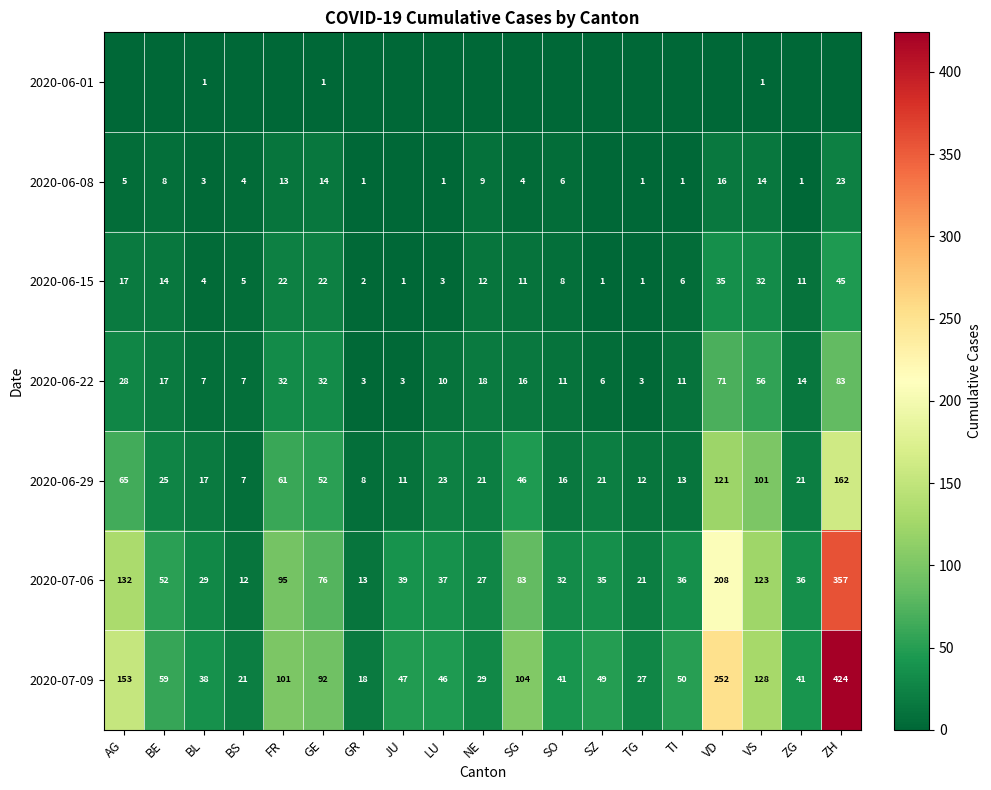

Is the value of 2020-06-29 at GR greater than the value of 2020-07-06 at LU?

No